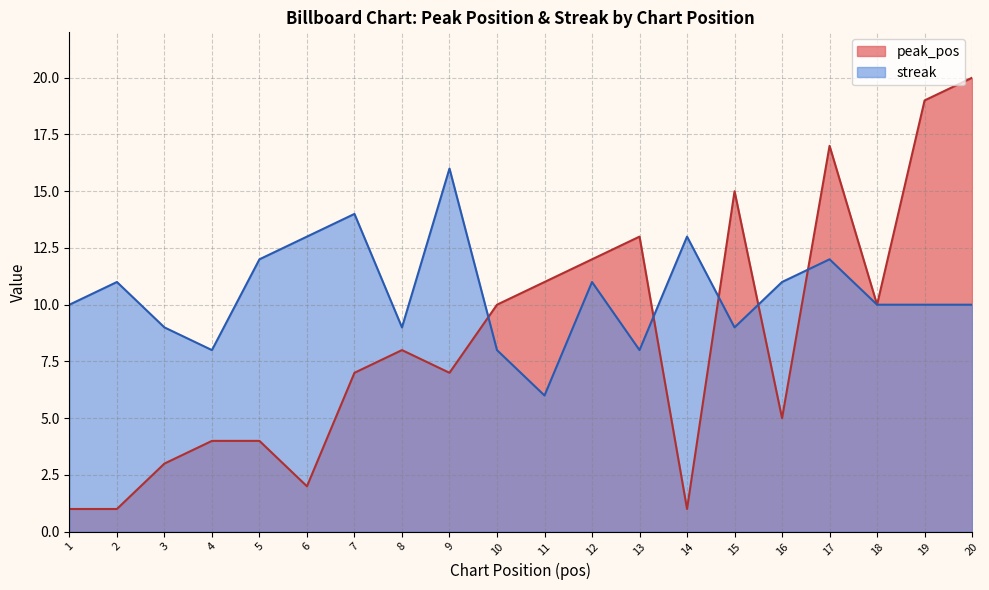

Which series has the largest total across all categories?

streak